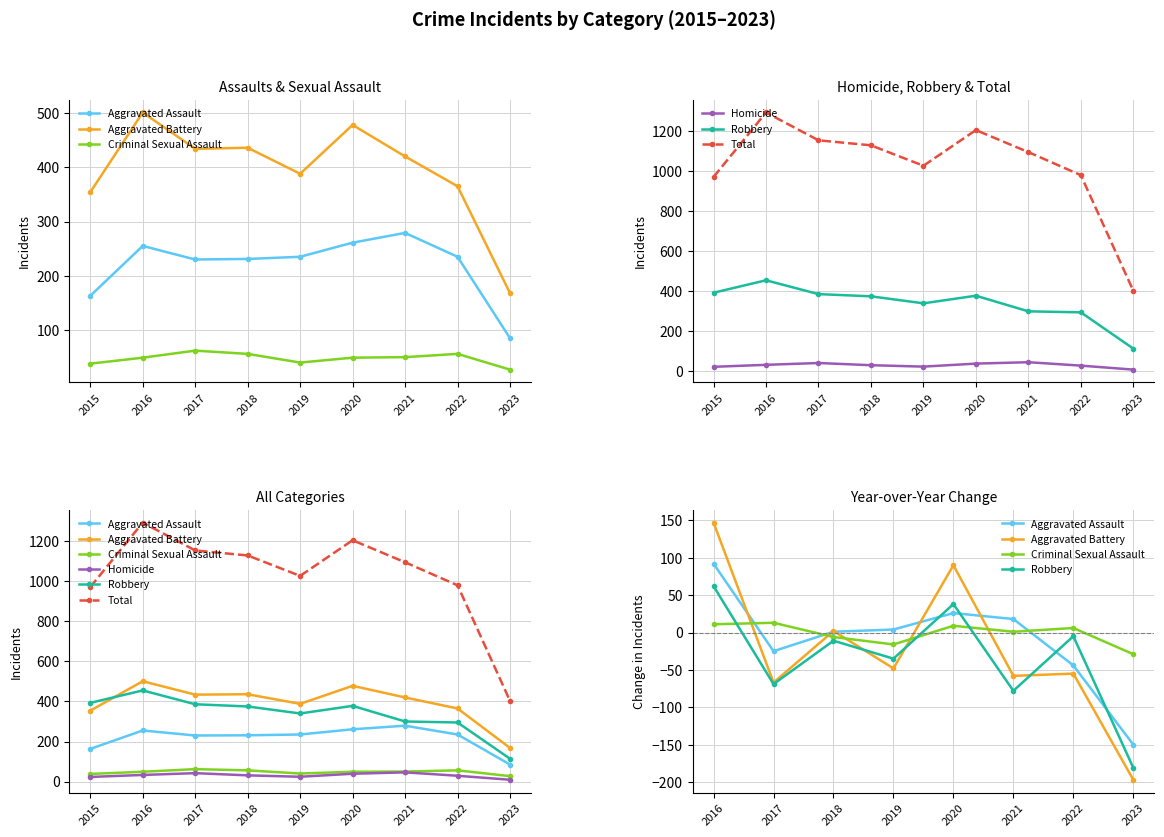

What is the maximum value shown in the chart?

1293